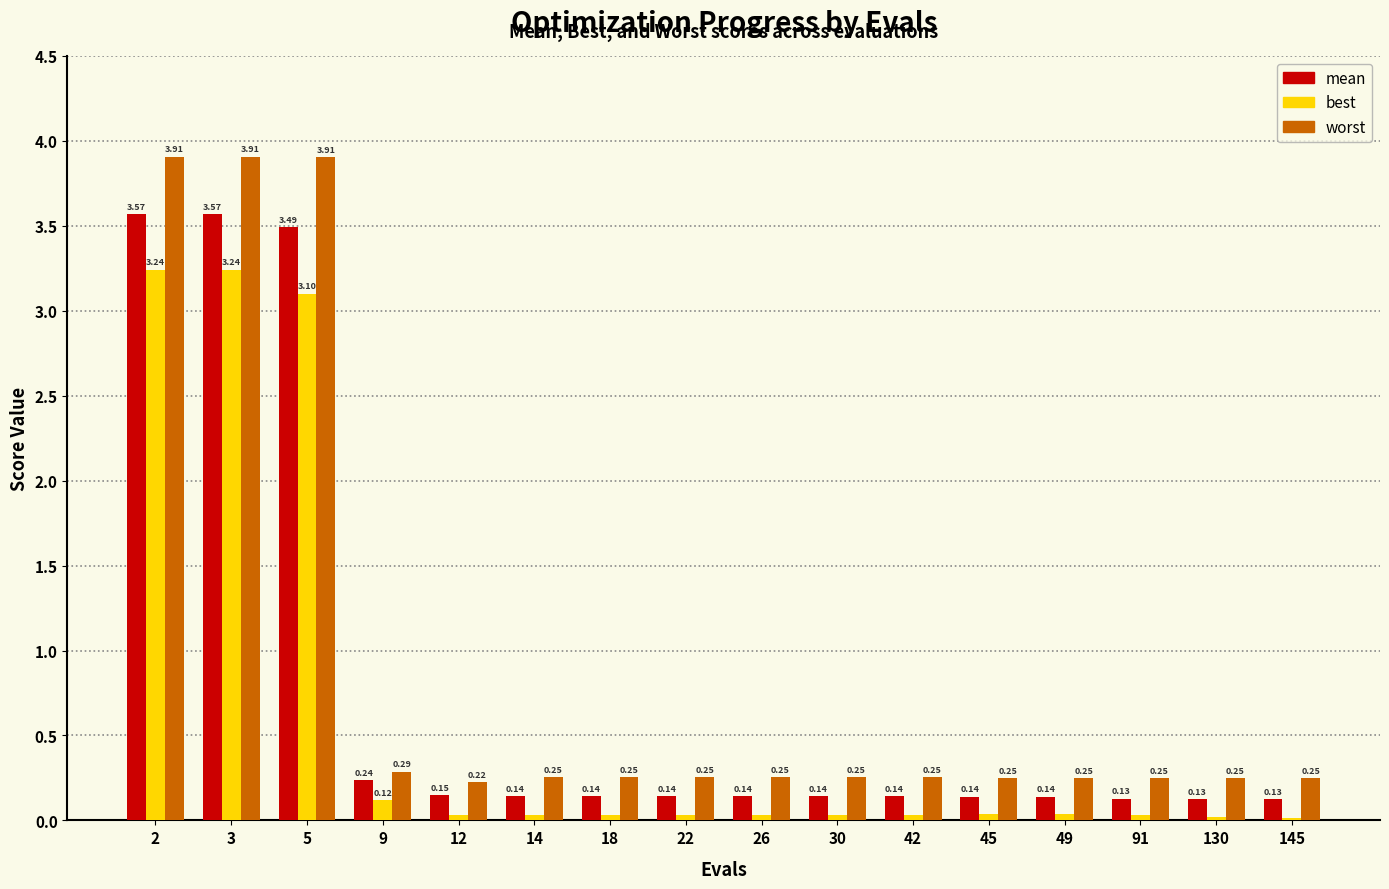

What is the average value of the best series?

0.6